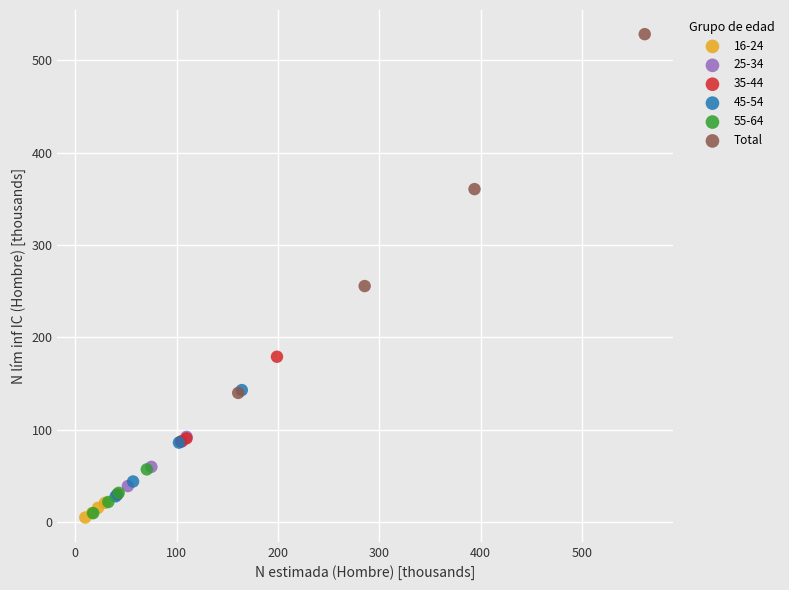

Which series has the widest spread of Y values?

Total